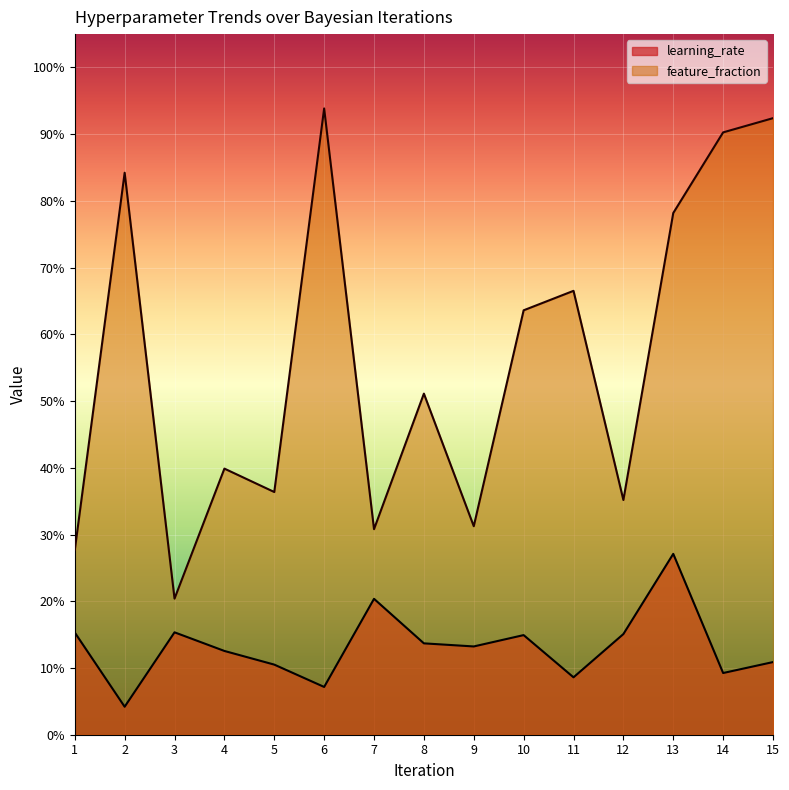

At how many categories does at least one series exceed 0?

15